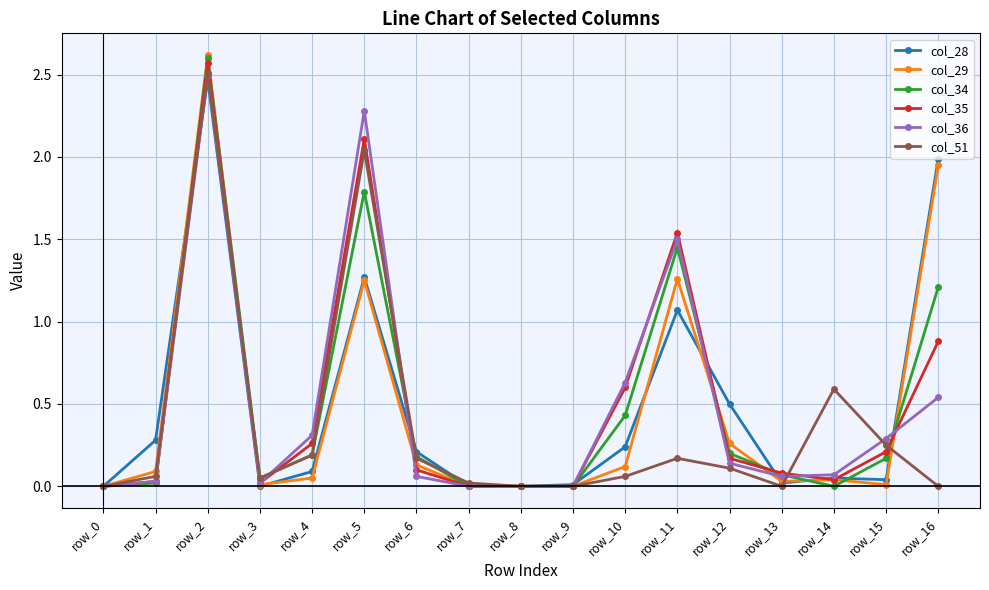

How many data points does each series have?

17